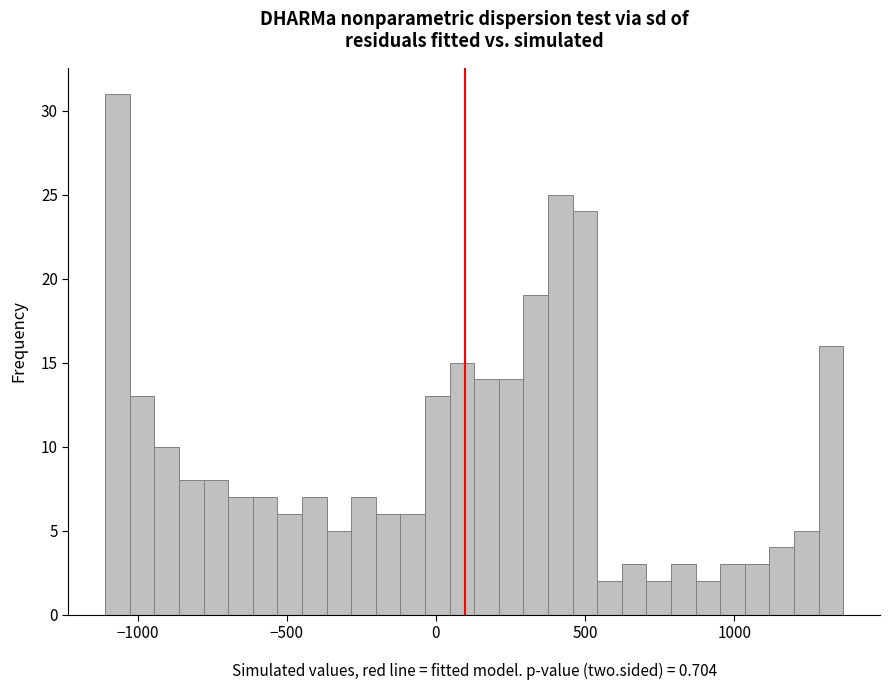

Around what value on the x-axis is the tallest bar? Give the approximate position of its centre, as read against the axis.

-1050